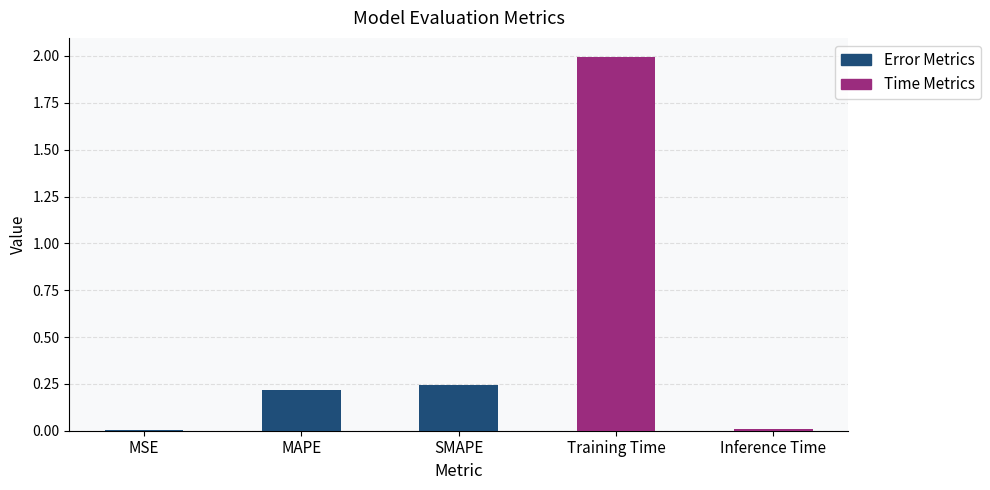

Is it true that the value at Training Time is 0.7?

False